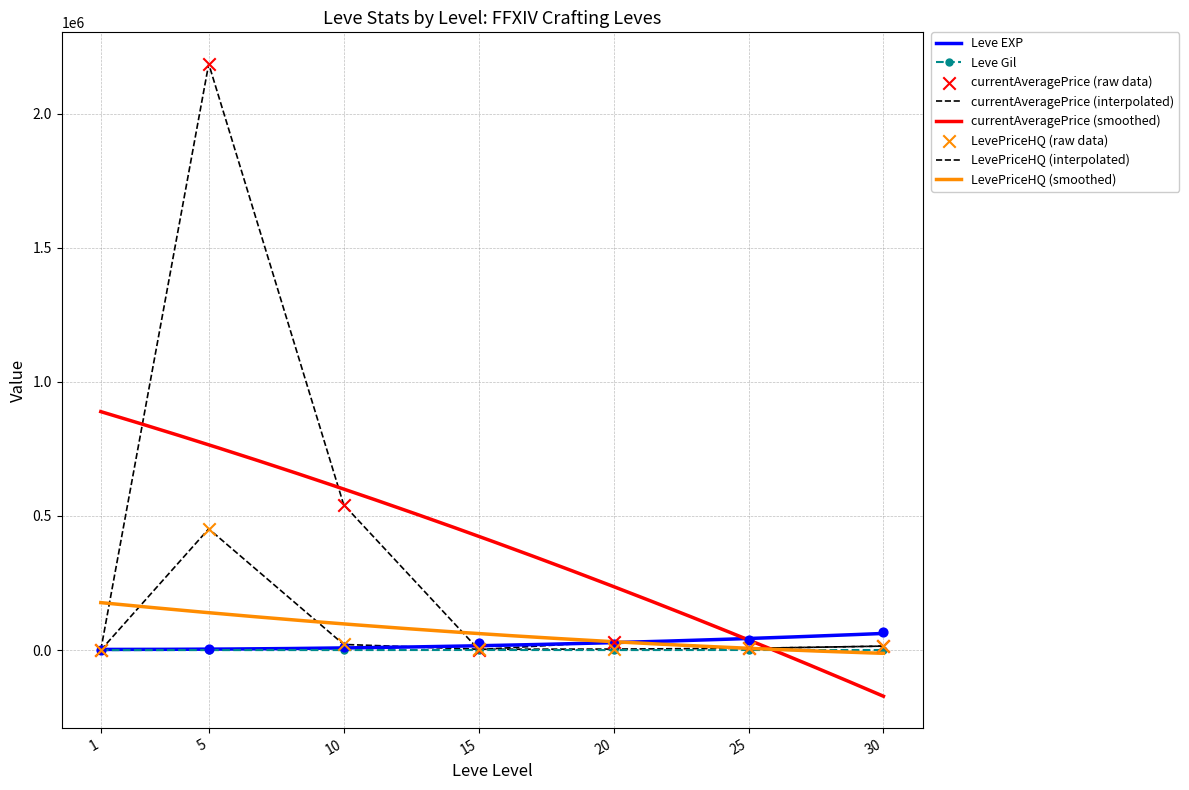

At how many categories does at least one series exceed 1166211?

1